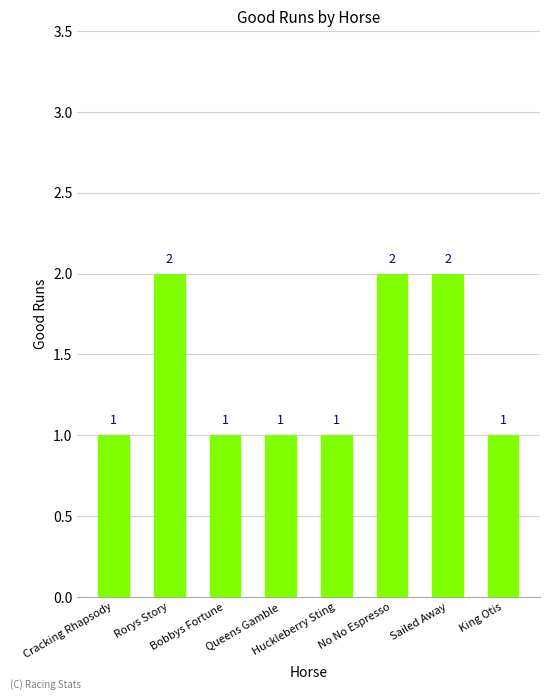

True or false: the data shows 3 at Sailed Away.

False